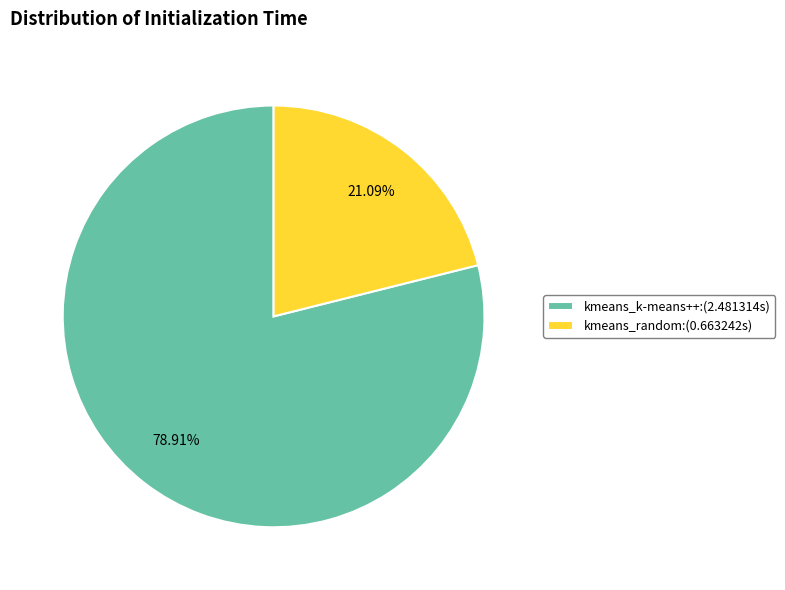

To the nearest percent, what percentage of the pie is kmeans_k-means++?

79%